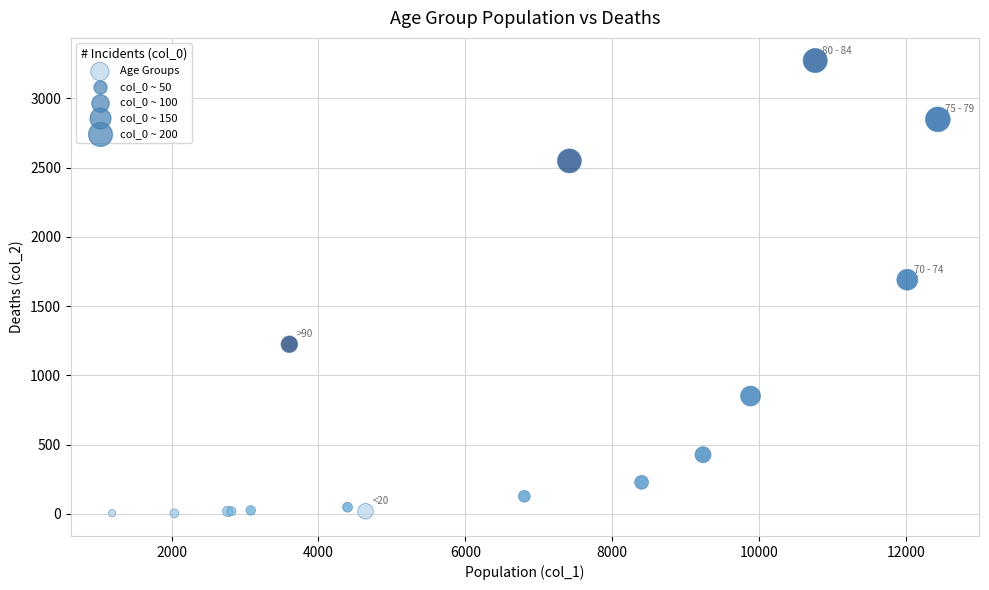

What Y value in the scatter plot is closest to 1638?

1690